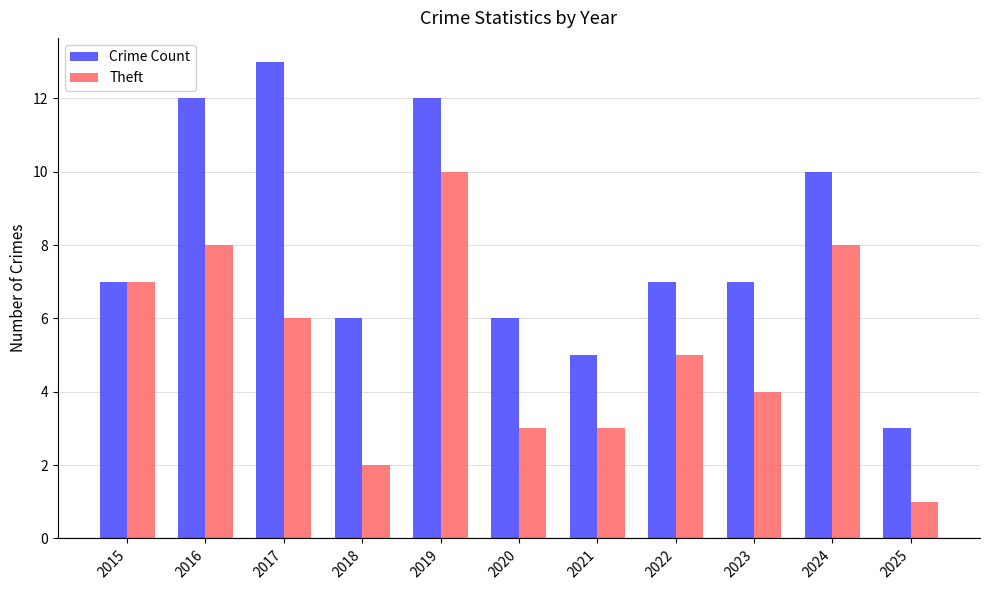

What is the approximate value of Theft at 2017?

6